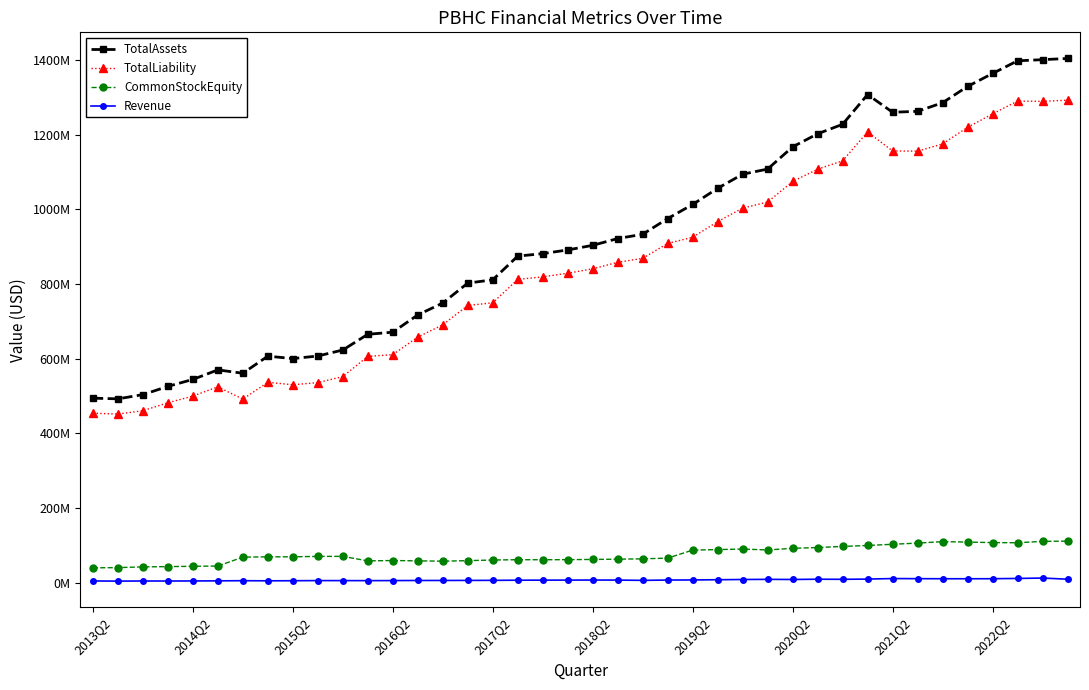

True or false: Revenue and TotalAssets cross at least once.

False